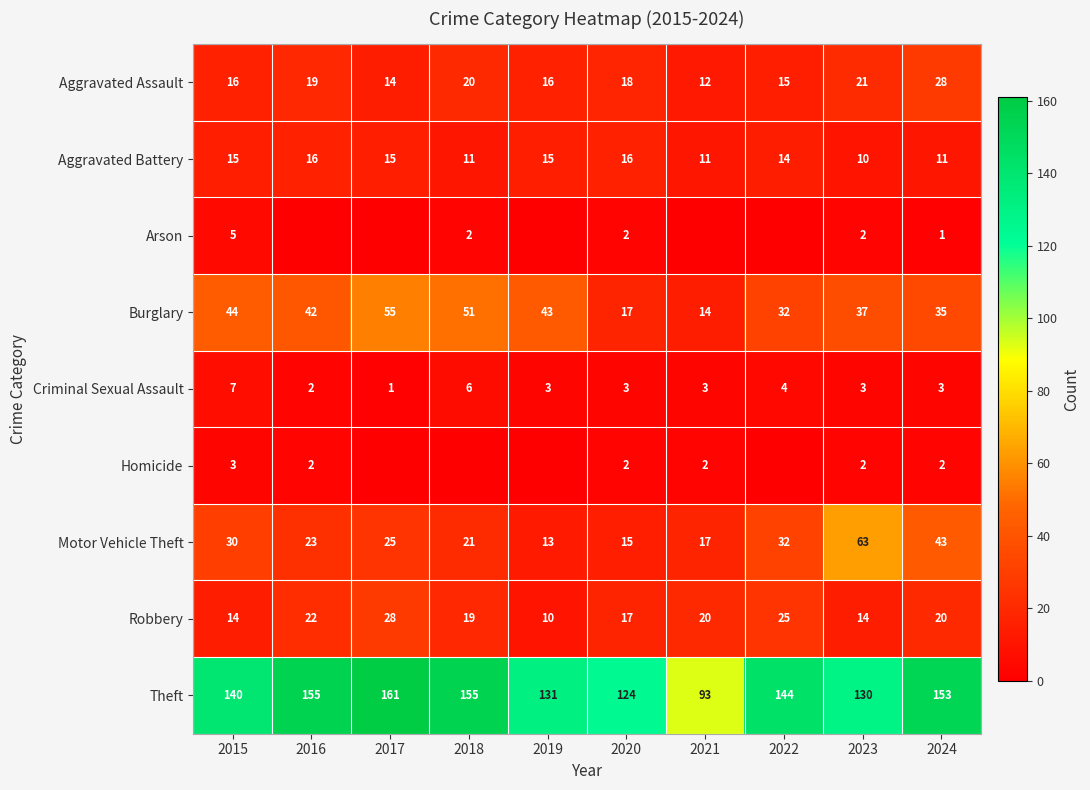

What is the total value across all series at 2016?

281